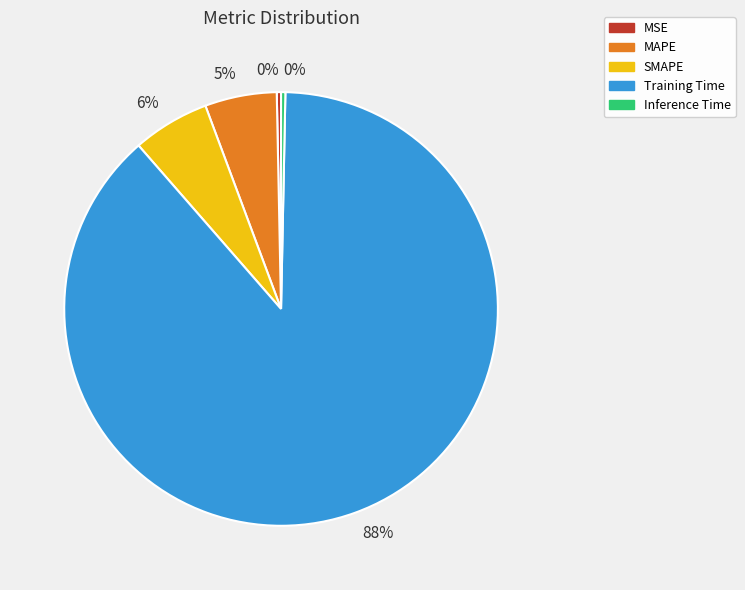

Is there any slice that represents more than half of the pie?

Yes